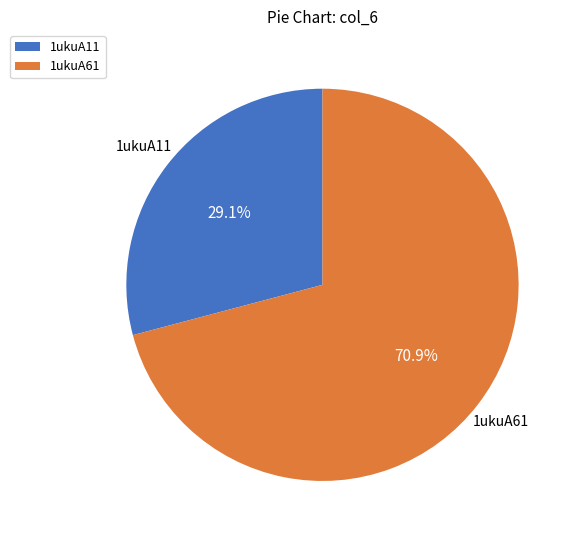

To the nearest percent, what is the difference between the 1ukuA61 and 1ukuA11 slice percentages?

42%